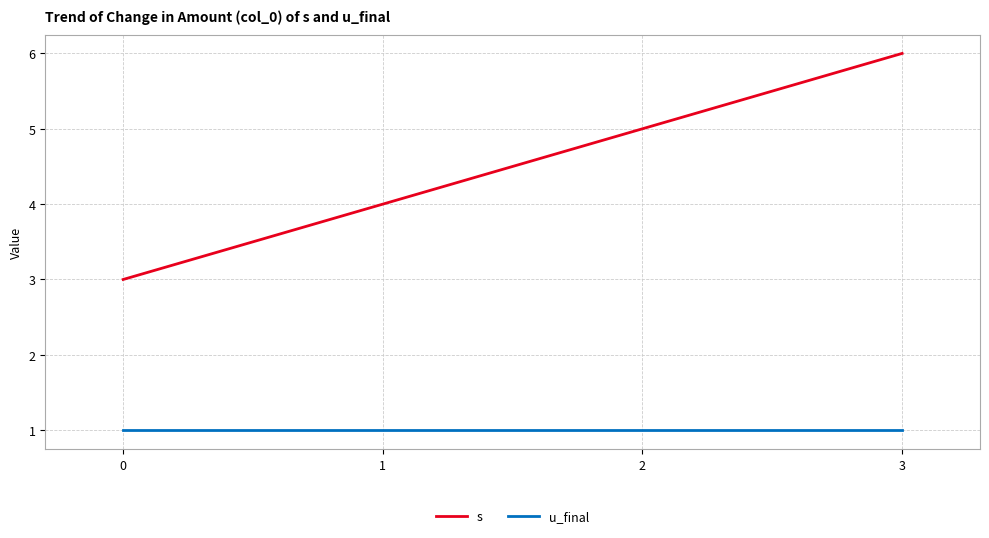

The s series shows 3 at 0. True or false?

True